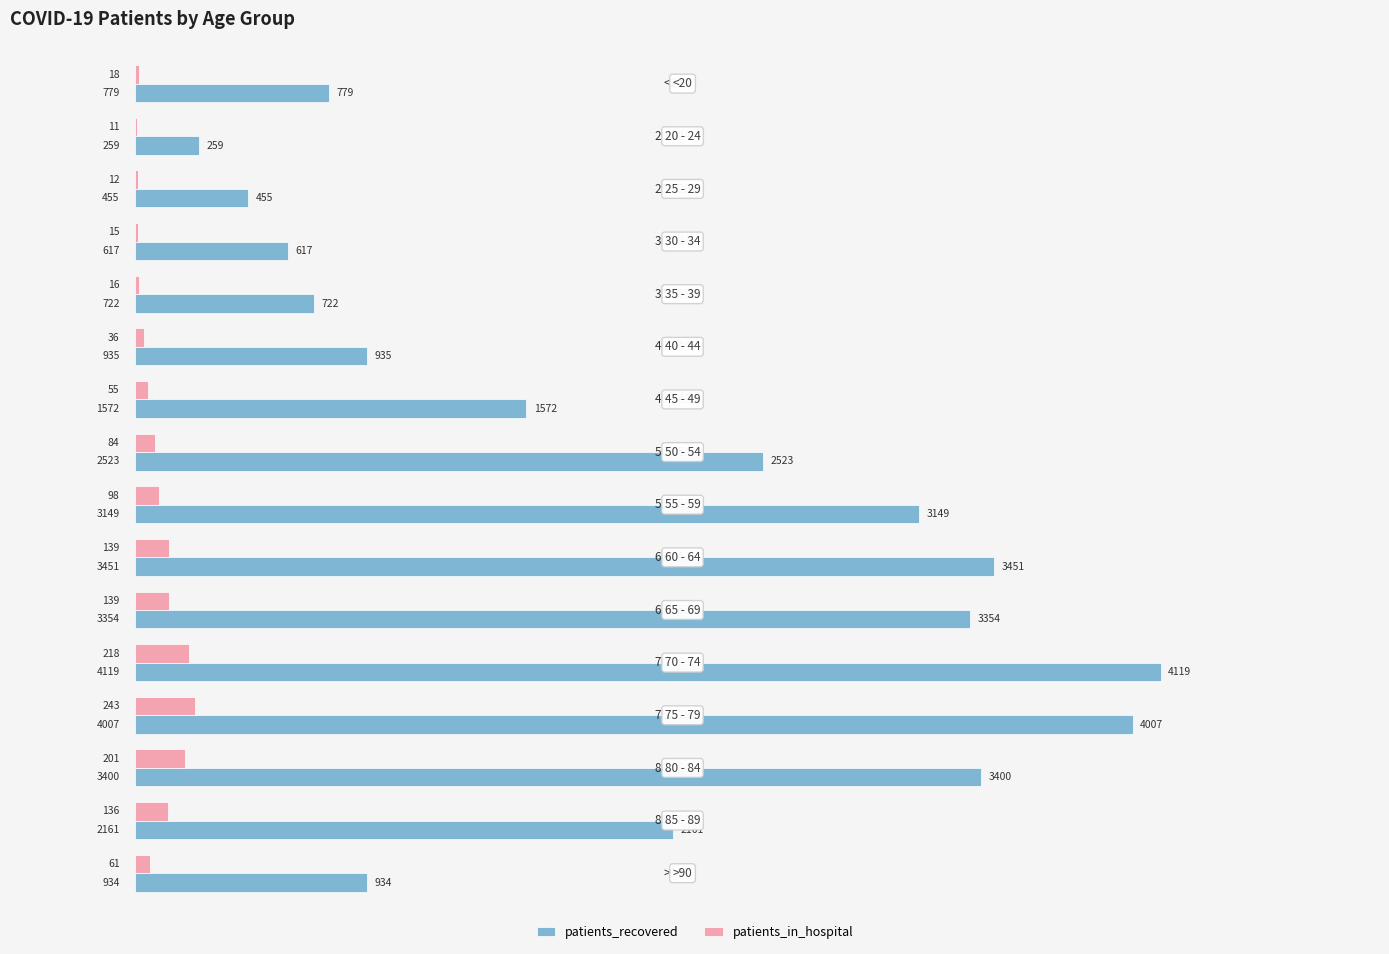

Which series has the largest total across all categories?

patients_recovered